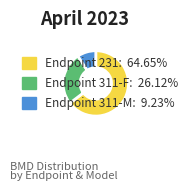

Is there a majority slice in this chart?

Yes